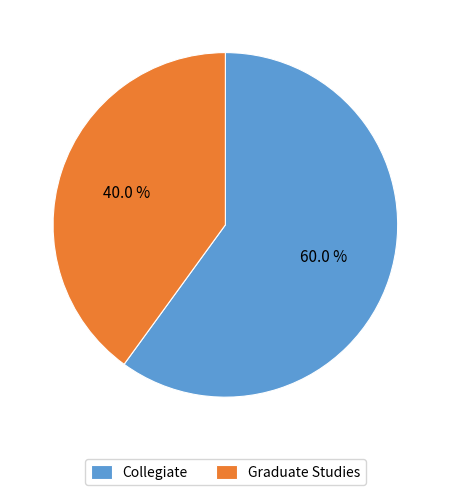

To the nearest percent, what is the combined percentage of Collegiate and Graduate Studies?

100%